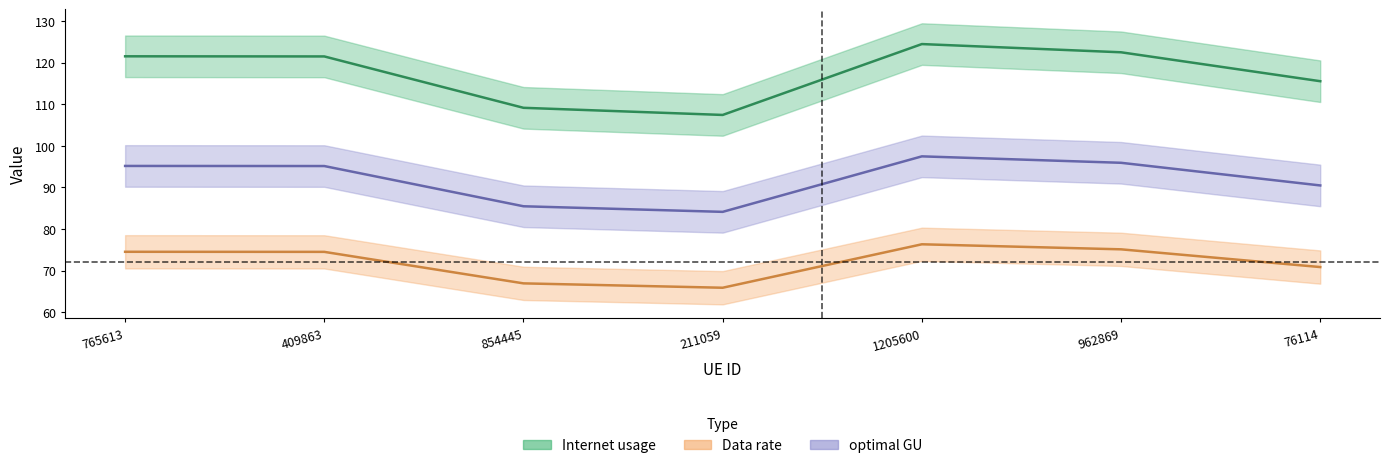

What is the lowest value of the Internet usage series?

107.4